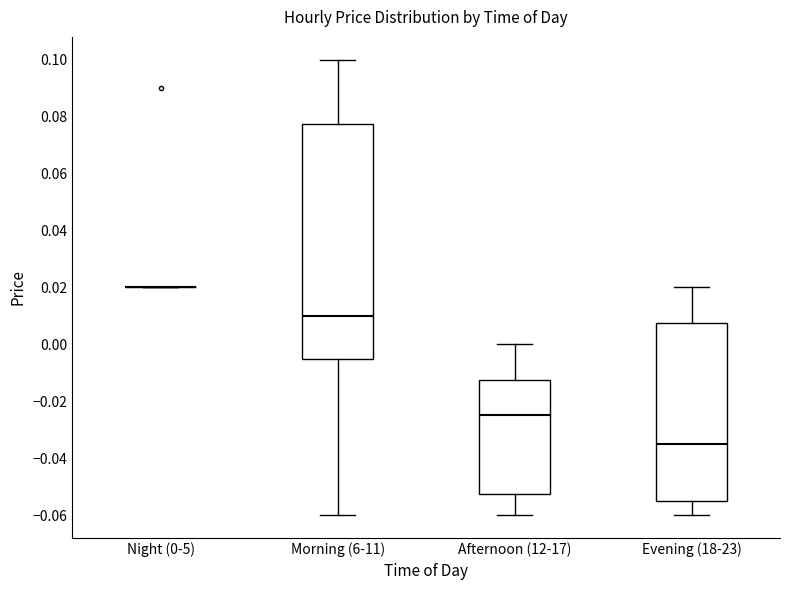

Reading left to right, read every box against the y-axis: the position of its median line, the range the box covers, and the ends of its whiskers. The values are not printed on the chart, so give them approximately, as read against the axis.

Night (0-5): box collapsed to a line at 0.020, whiskers 0.020 to 0.020
Morning (6-11): median 0.010, box -0.004 to 0.078, whiskers -0.060 to 0.100
Afternoon (12-17): median -0.024, box -0.052 to -0.012, whiskers -0.060 to 0.000
Evening (18-23): median -0.034, box -0.054 to 0.008, whiskers -0.060 to 0.020